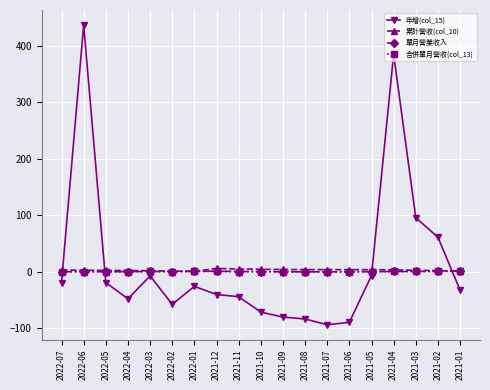

Reading left to right, what are all the values shown in this chart?

年增(col_15): 2022-07=-19.0	2022-06=437.2	2022-05=-19.0	2022-04=-47.7	2022-03=-7.1	2022-02=-57.5	2022-01=-25.7	2021-12=-40.1	2021-11=-44.0	2021-10=-71.2	2021-09=-80.1	2021-08=-83.4	2021-07=-93.7	2021-06=-89.3	2021-05=-6.4	2021-04=385.3	2021-03=95.9	2021-02=61.4	2021-01=-32.4
累計營收(col_10): 2022-07=3.2	2022-06=2.9	2022-05=2.6	2022-04=2.4	2022-03=2.0	2022-02=1.3	2022-01=1.0	2021-12=6.1	2021-11=5.2	2021-10=4.6	2021-09=4.2	2021-08=4.1	2021-07=4.0	2021-06=3.9	2021-05=3.9	2021-04=3.5	2021-03=2.9	2021-02=2.1	2021-01=1.3
單月營業收入: 2022-07=0.4	2022-06=0.2	2022-05=0.3	2022-04=0.4	2022-03=0.7	2022-02=0.3	2022-01=1.0	2021-12=1.0	2021-11=0.6	2021-10=0.3	2021-09=0.2	2021-08=0.1	2021-07=0.0	2021-06=0.0	2021-05=0.3	2021-04=0.7	2021-03=0.7	2021-02=0.8	2021-01=1.3
合併單月營收(col_13): 2022-07=0.4	2022-06=0.2	2022-05=0.3	2022-04=0.4	2022-03=0.7	2022-02=0.3	2022-01=1.0	2021-12=1.0	2021-11=0.6	2021-10=0.3	2021-09=0.2	2021-08=0.1	2021-07=0.0	2021-06=0.0	2021-05=0.3	2021-04=0.7	2021-03=0.7	2021-02=0.8	2021-01=1.3